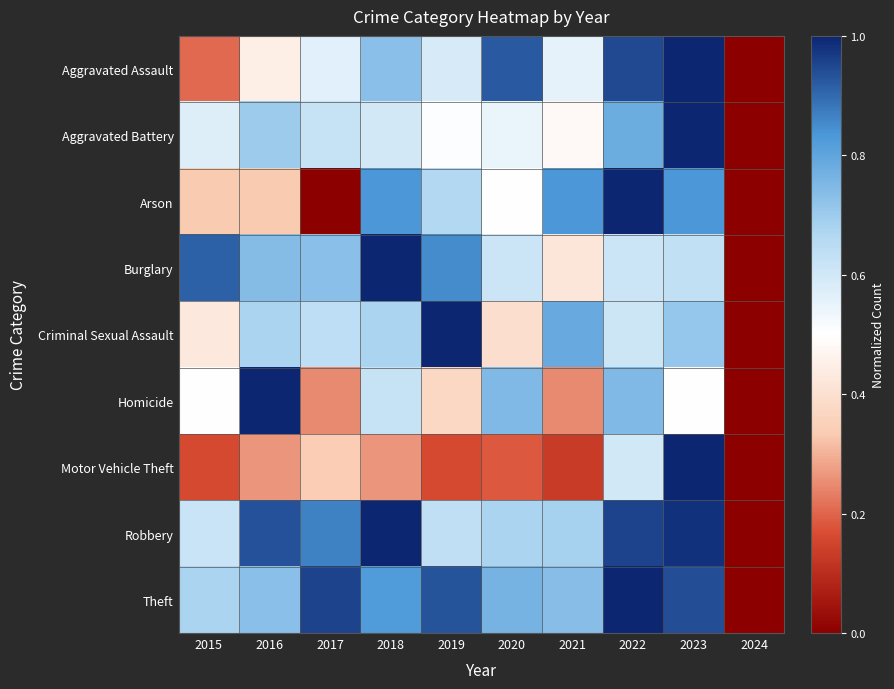

What is the total value across all series at 2023?

7.6